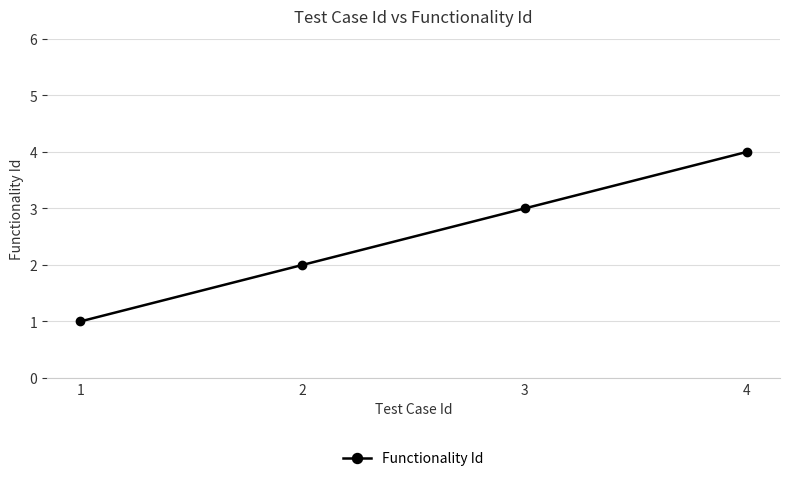

Which category has the lowest value across all series?

1